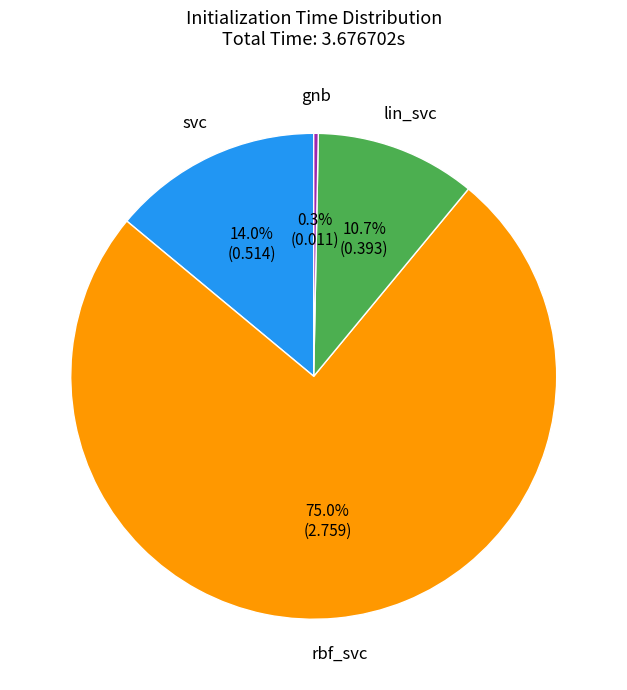

What is the total percentage of lin_svc and svc?

24.7%